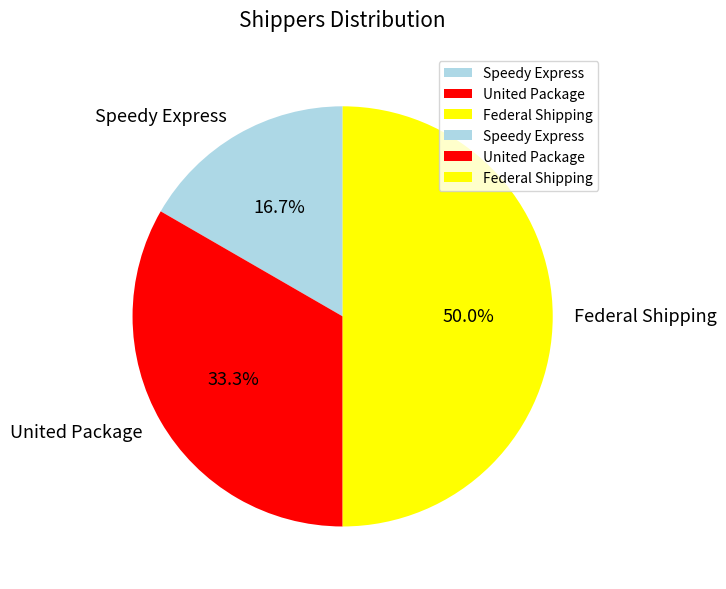

To the nearest percent, what is the combined percentage of United Package and Speedy Express?

50%